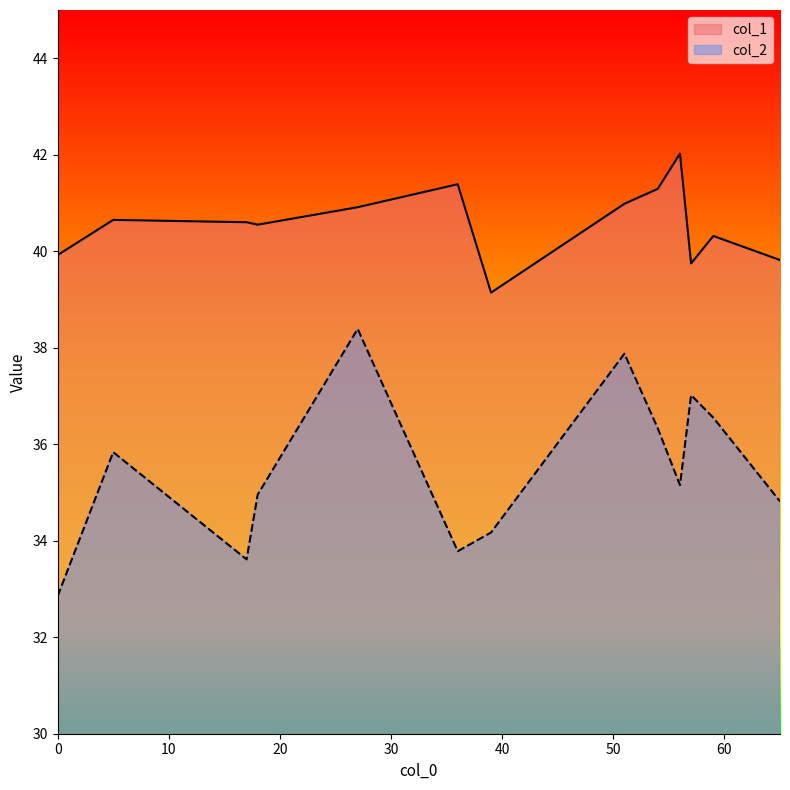

List the series in order of their peak value, highest first.

col_1, col_2